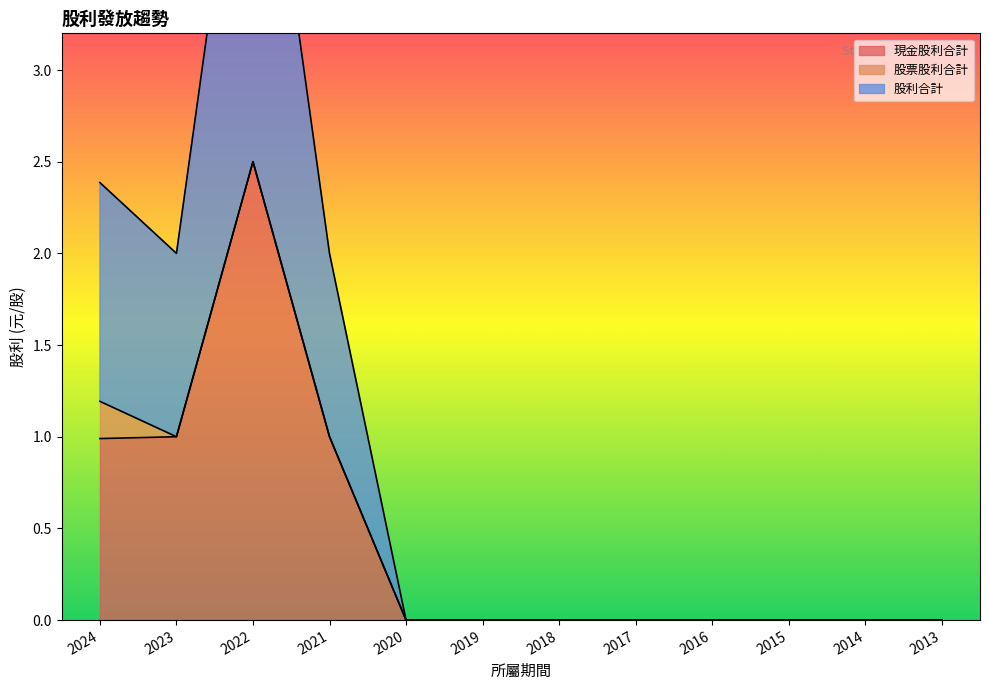

Which label corresponds to the smallest value in the chart?

2020